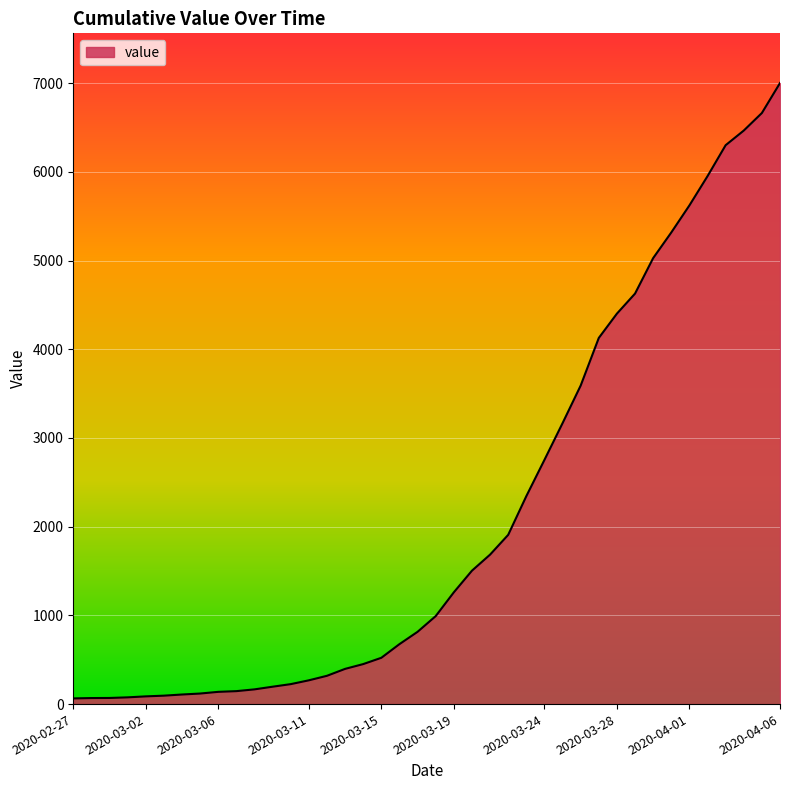

Is this an area chart (filled region under the line)?

Yes